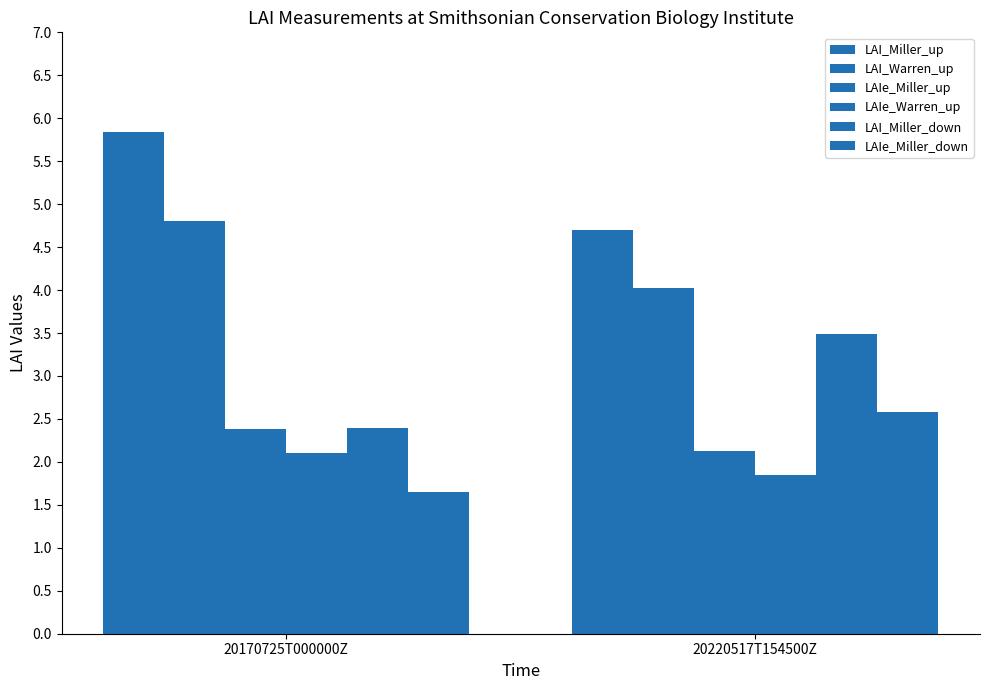

At which category is the sum across all series the highest?

20170725T000000Z